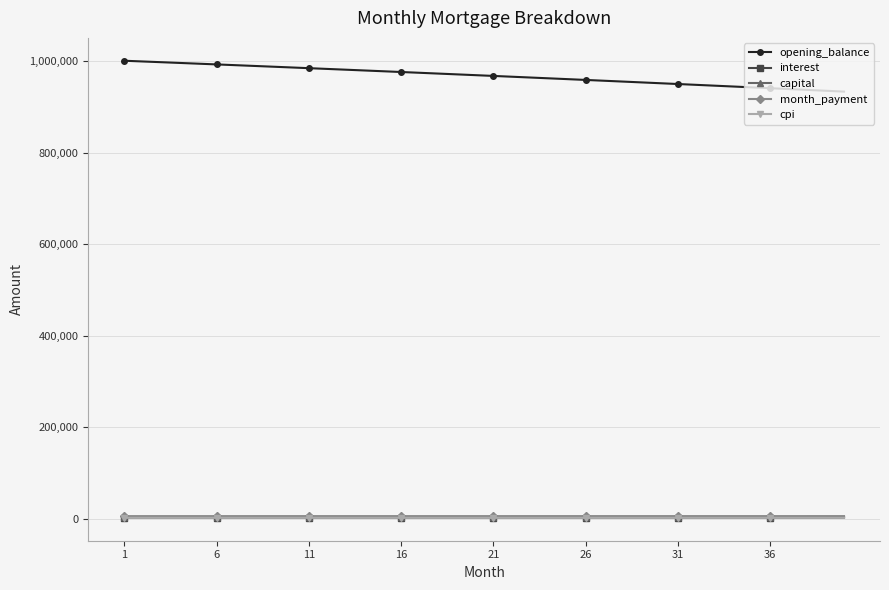

What is the sum of all cpi values?

57928.0